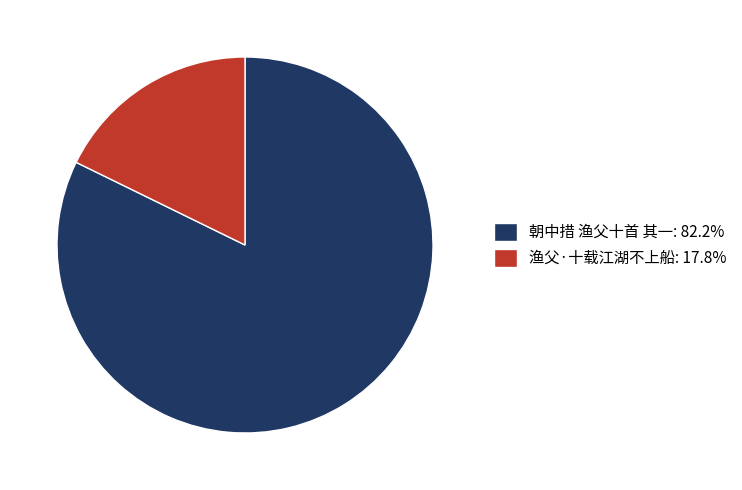

Count the number of slices in the pie.

2